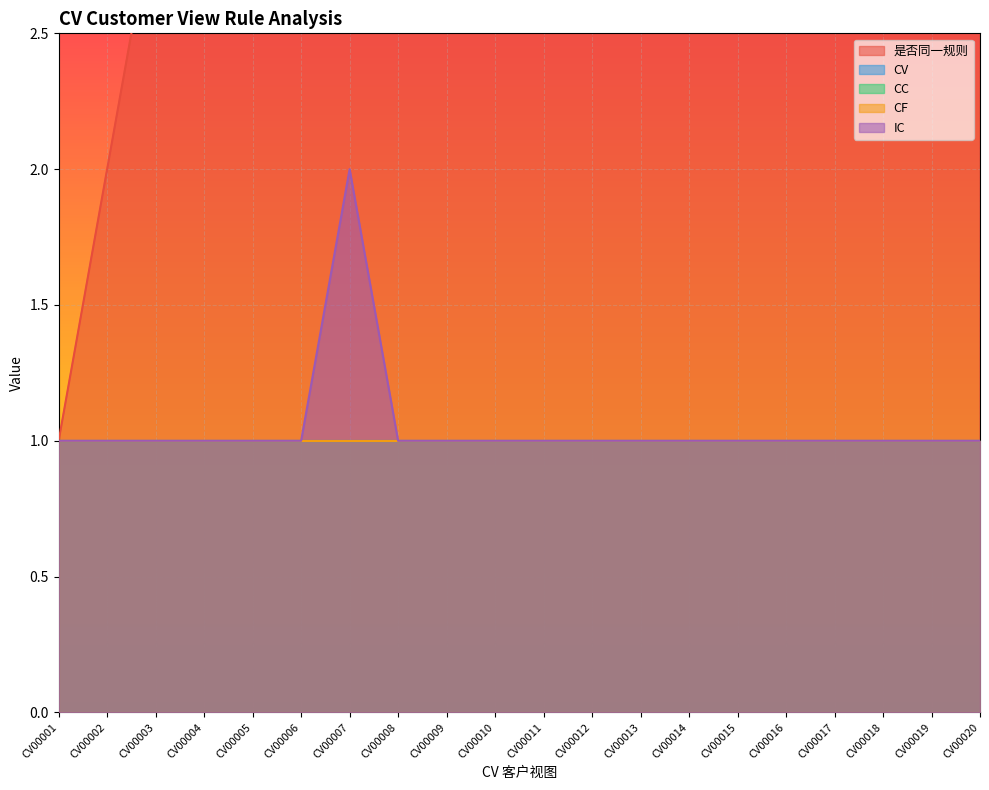

Which category has the lowest value in the CF series?

CV00001